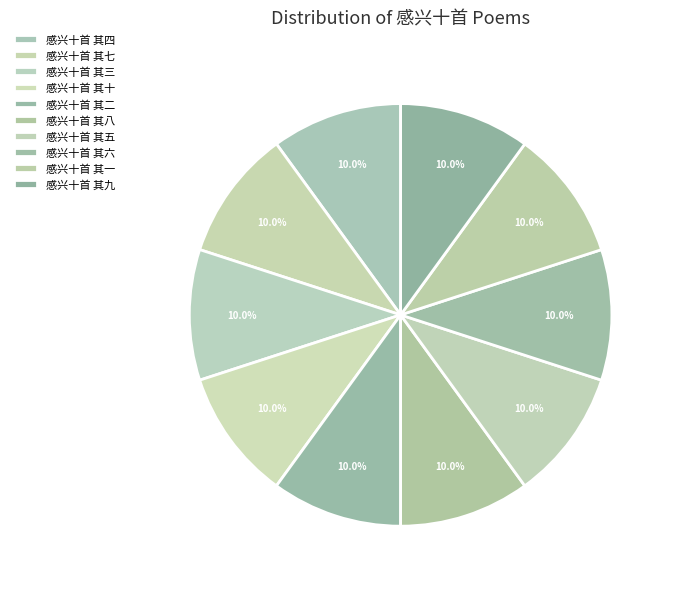

Do 感兴十首 其五 and 感兴十首 其七 together represent more than half of the pie?

No